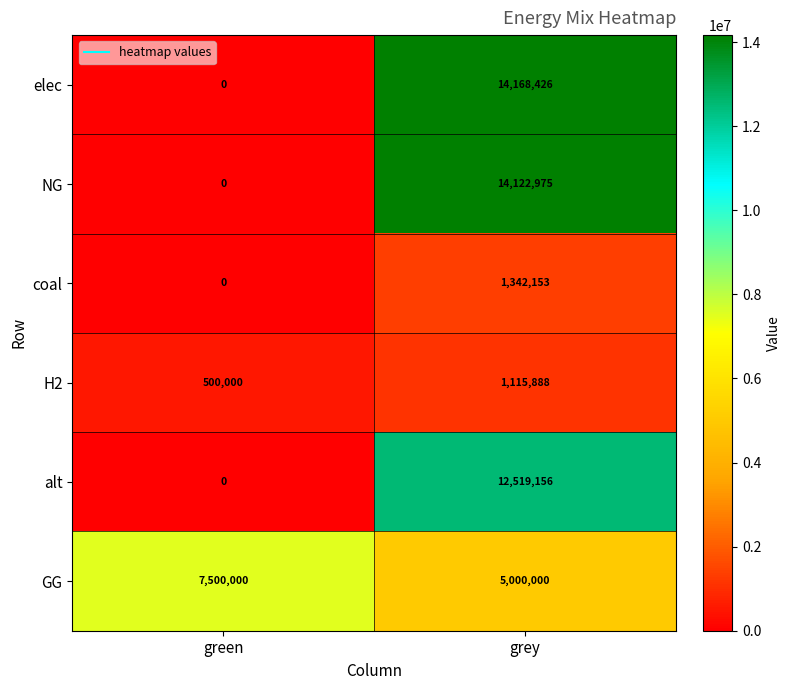

Which category has the lowest value across all series?

green